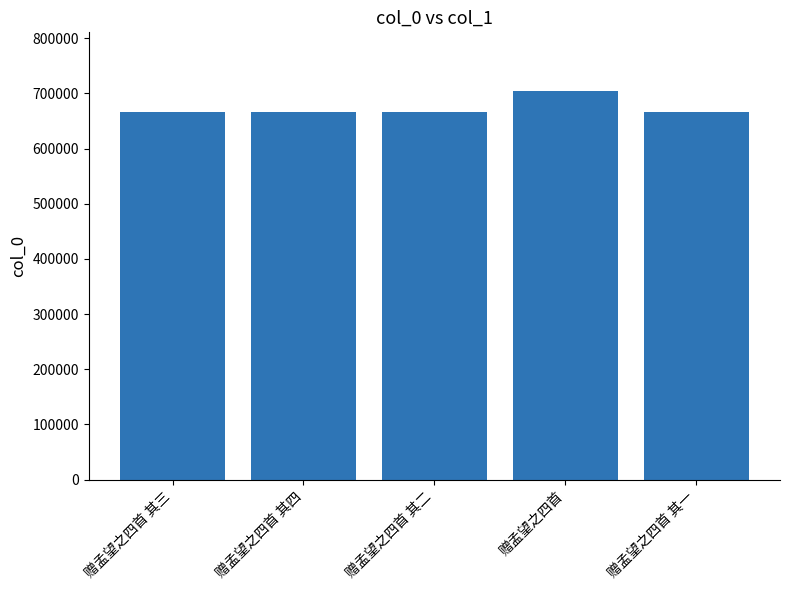

What is the change in value from 赠孟望之四首 其四 to 赠孟望之四首?

+38494